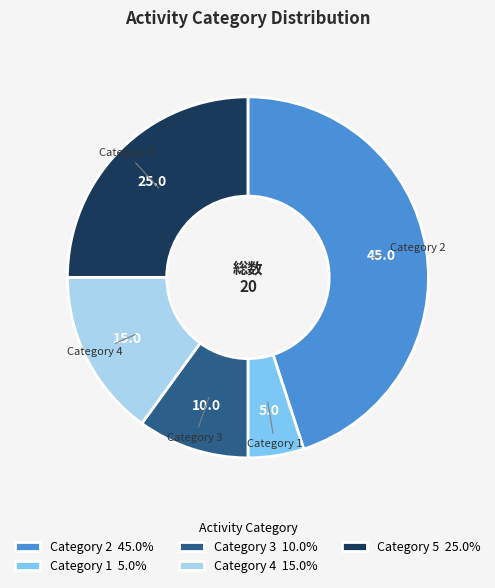

Combined, do Category 3 10.0% and Category 2 45.0% account for over 50%?

Yes